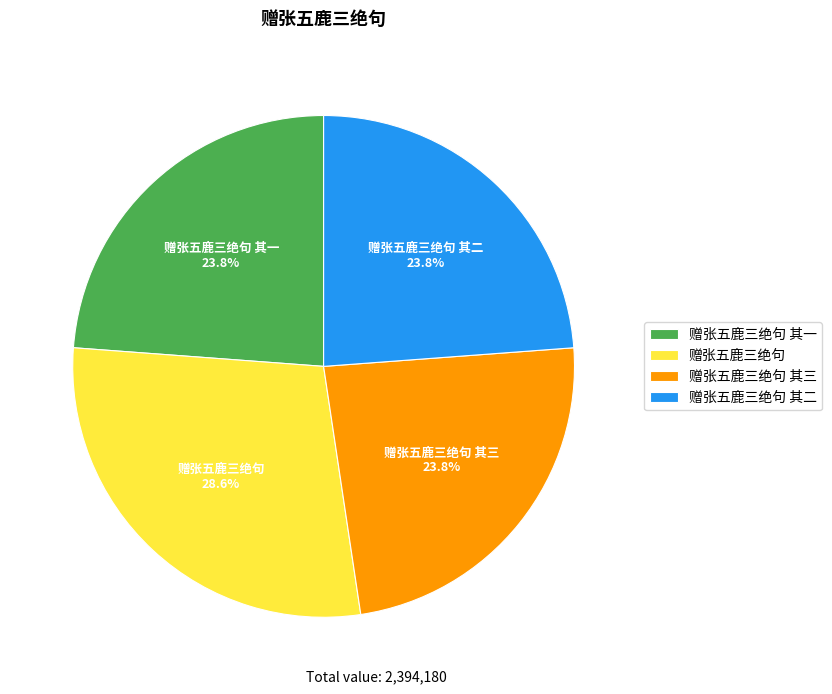

Do 赠张五鹿三绝句 and 赠张五鹿三绝句 其三 together represent more than half of the pie?

Yes